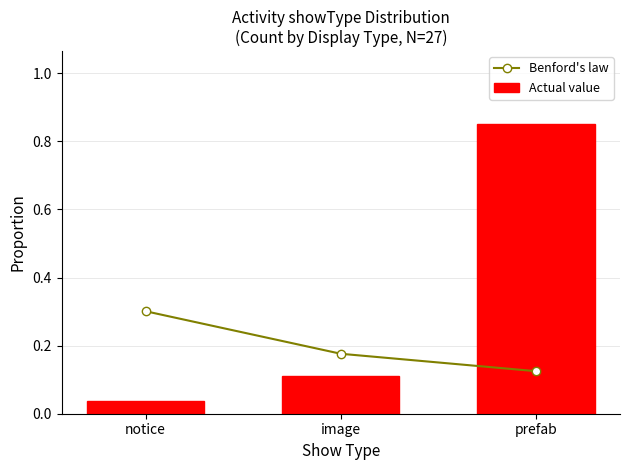

What is the value of the Benford's law bar at the 3rd from the left?

0.1